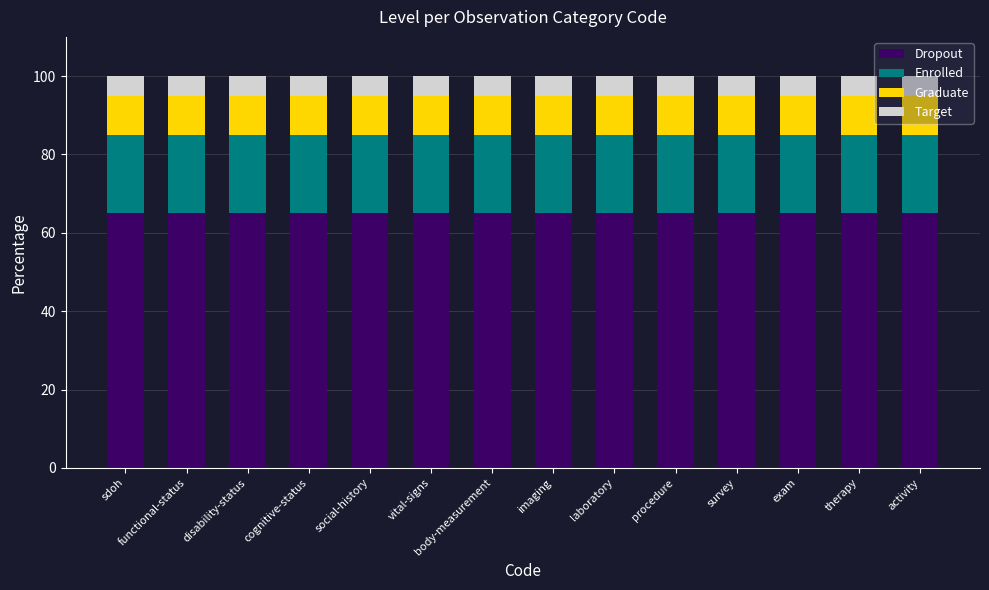

Is it true that Dropout equals 87 at procedure?

False